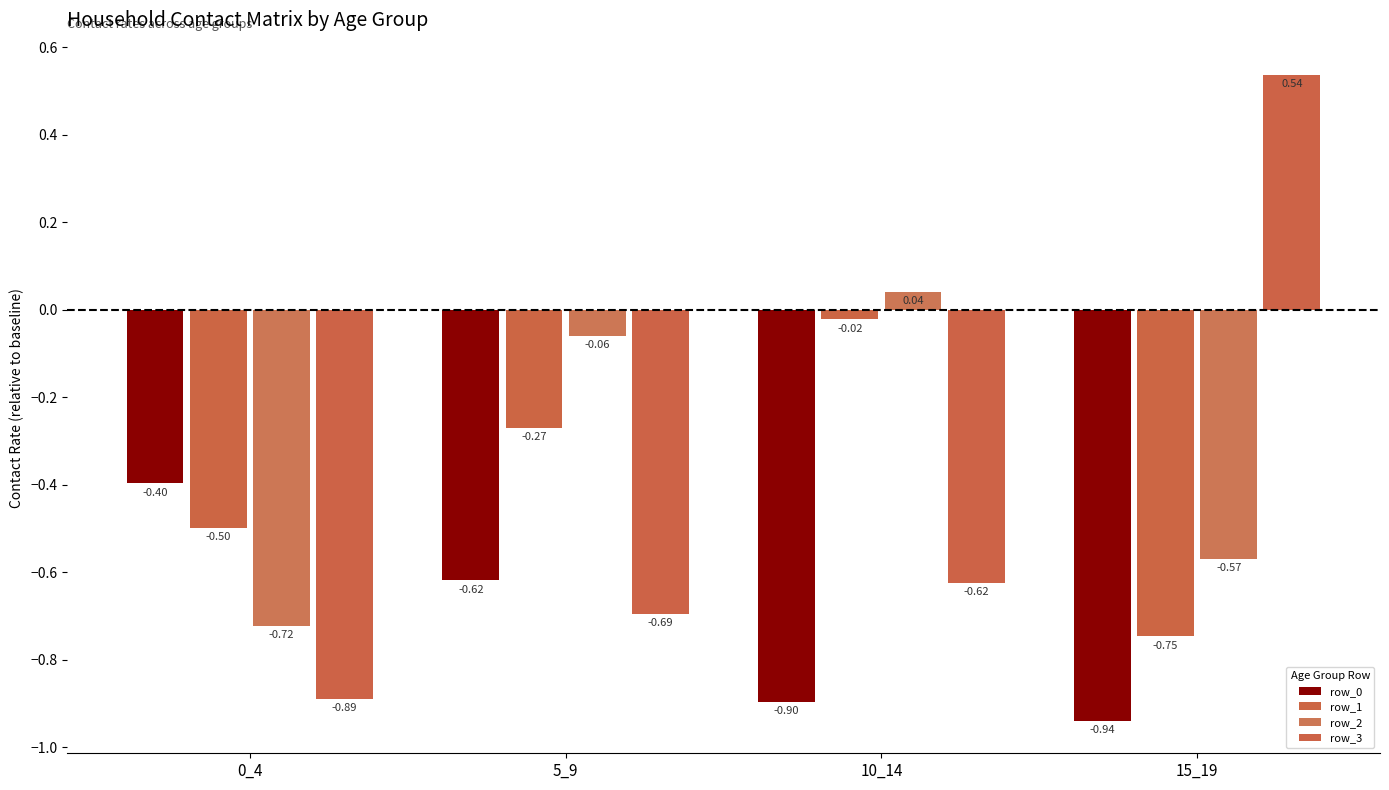

What is the sum of the row_0 values at 0_4 and 10_14?

-1.3